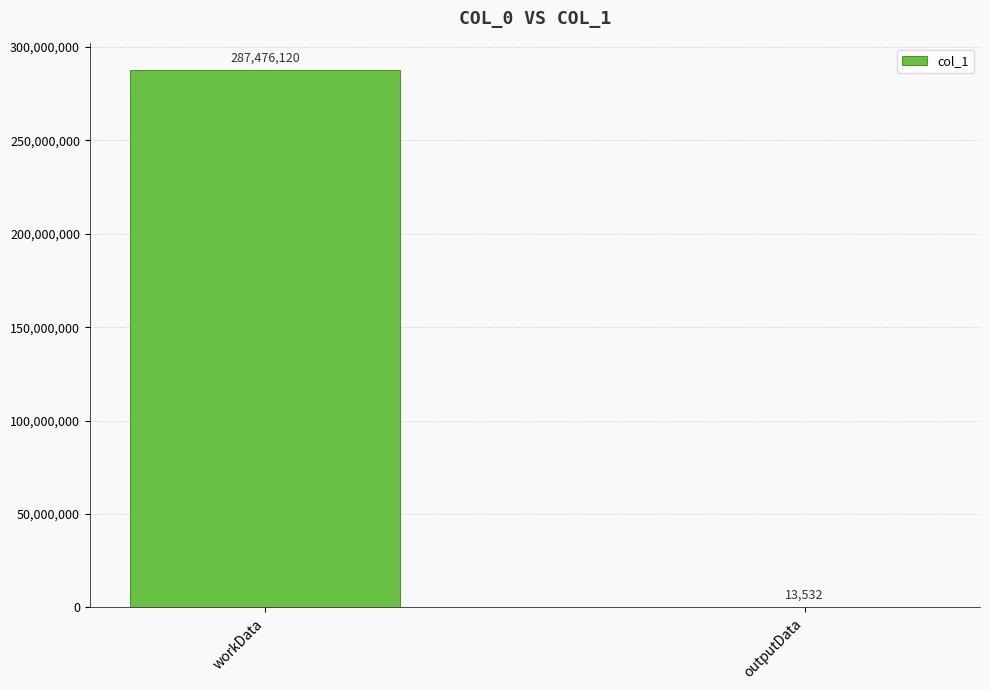

What is the ratio of the value at workData to the value at outputData?

21244.2